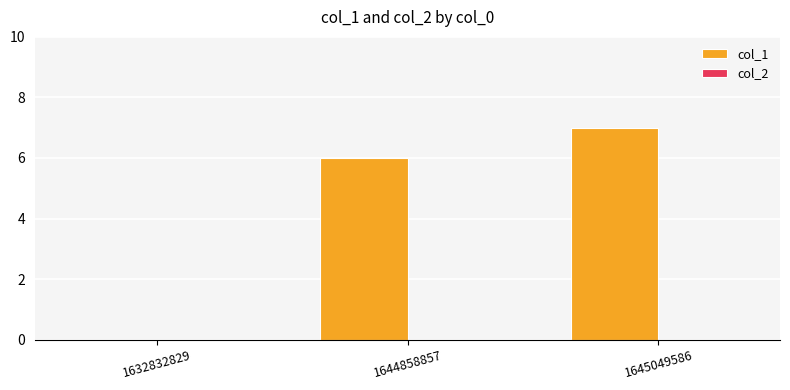

How many series are shown in this chart?

1